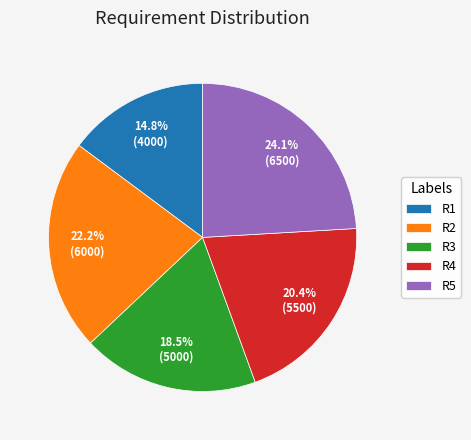

Which category has the smallest portion of the pie?

R1